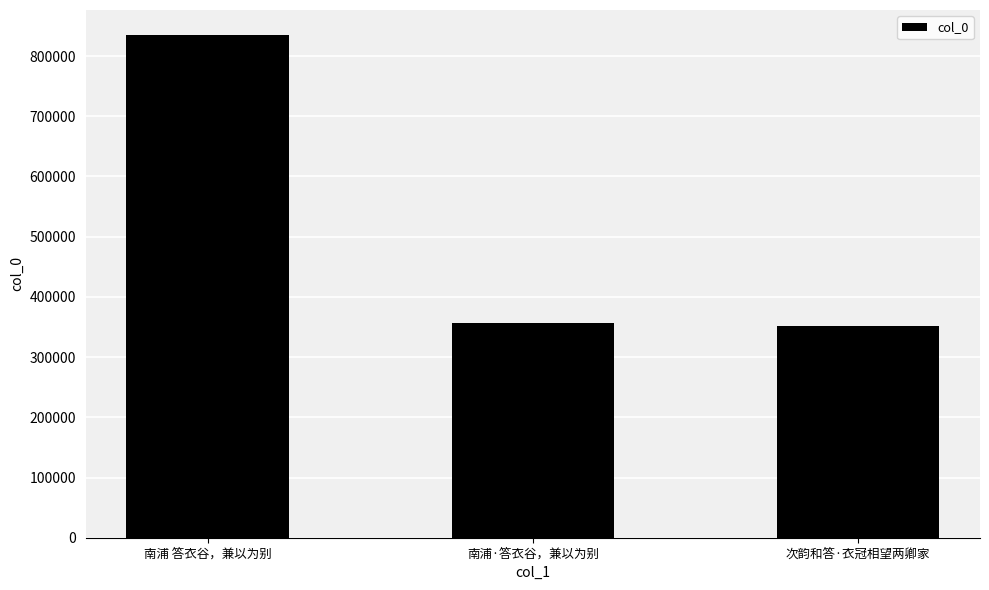

What is the value of the 1st bar from the left?

834669